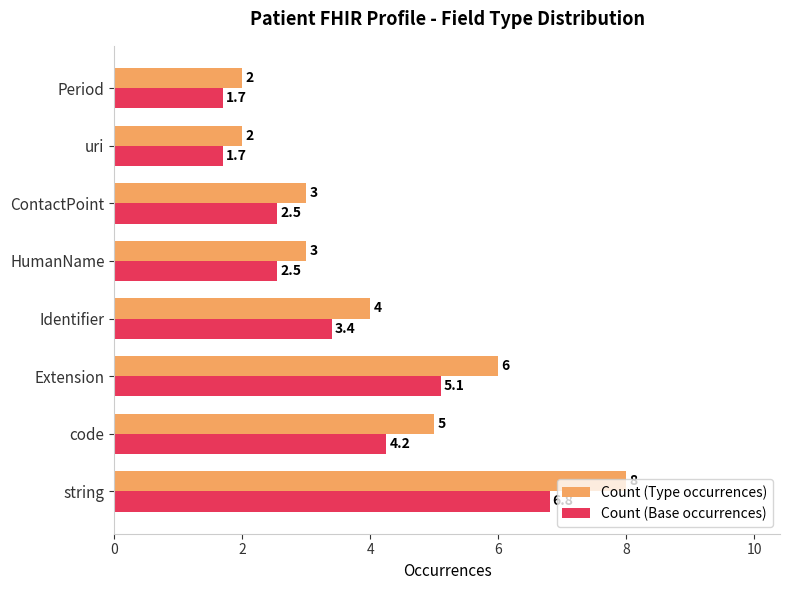

List the series in order of their peak value, highest first.

Count (Type occurrences), Count (Base occurrences)